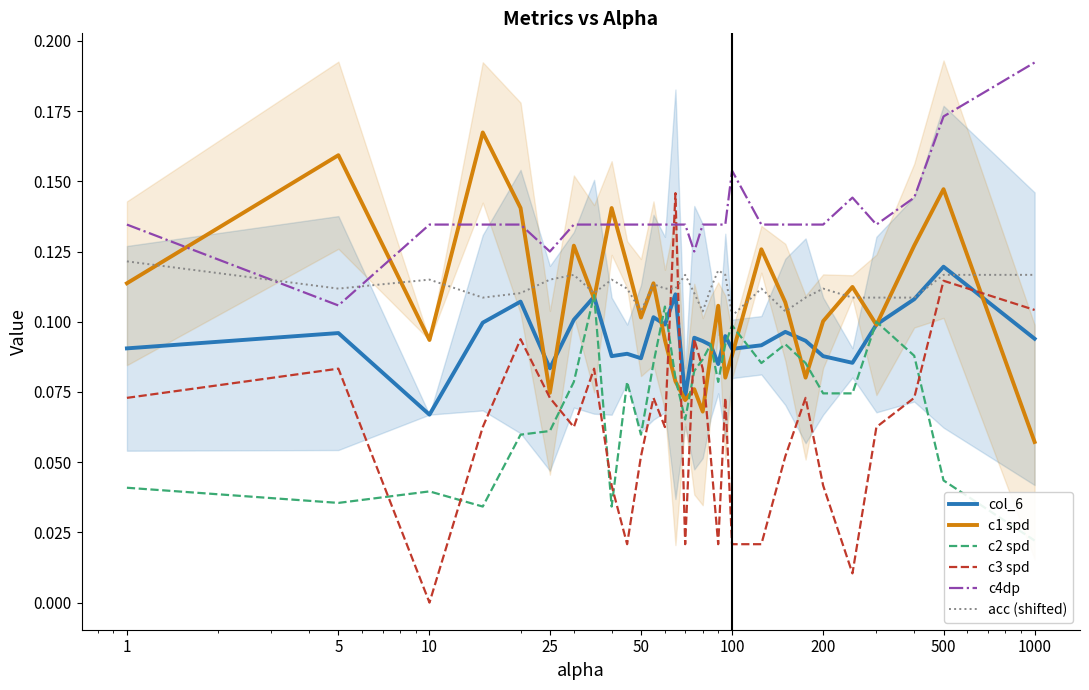

At which category does col_6 reach its first local peak?

5